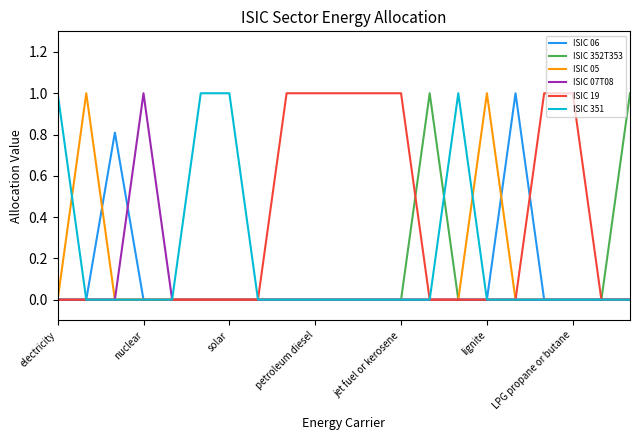

What is the maximum value shown in the chart?

1.0